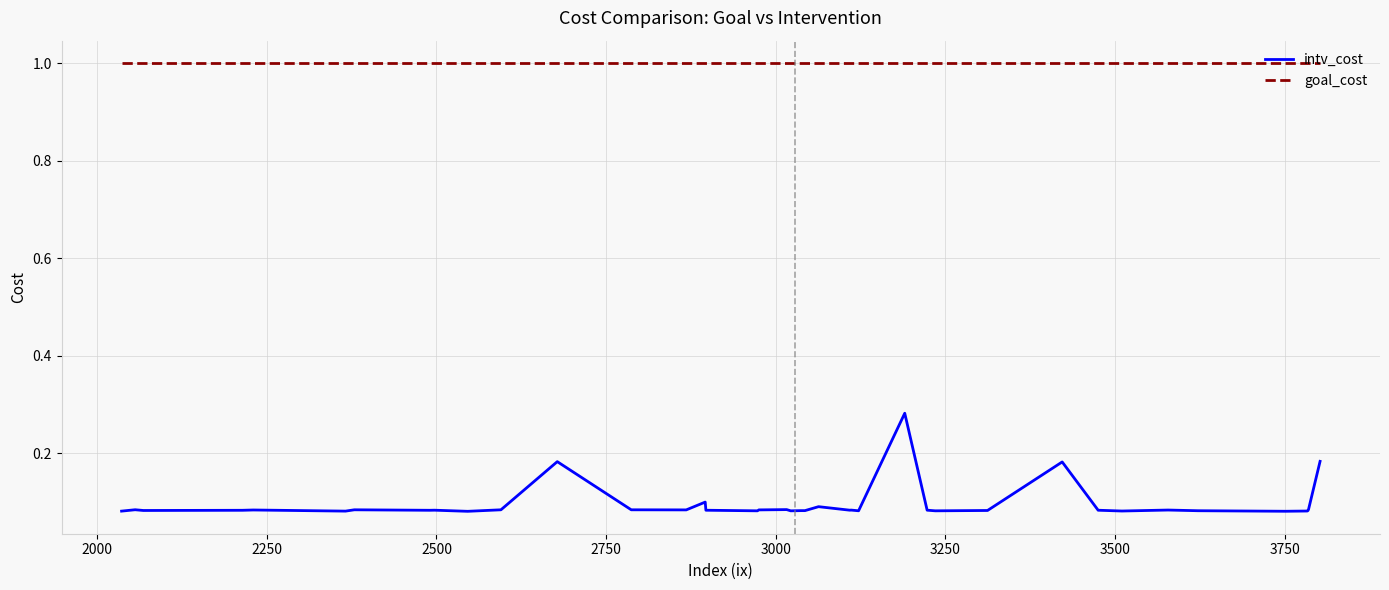

Rank the series by their average value, from lowest to highest.

intv_cost, goal_cost